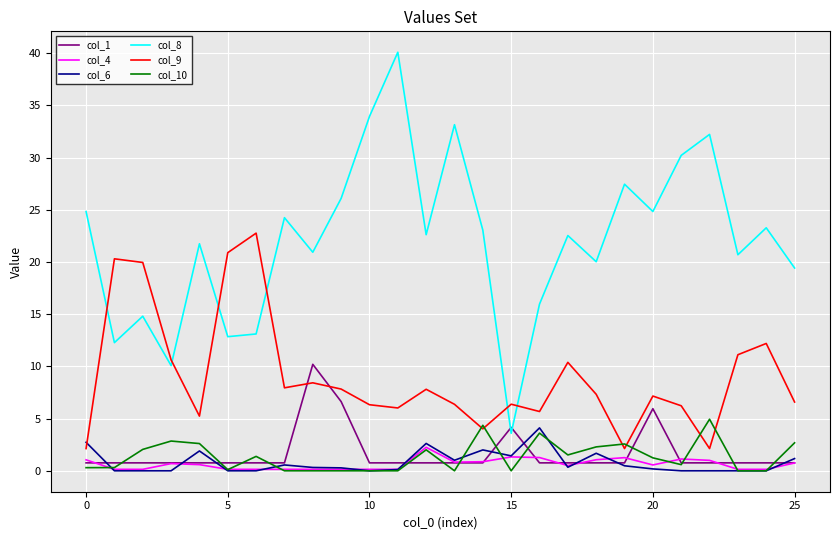

What is the greatest value displayed?

40.1